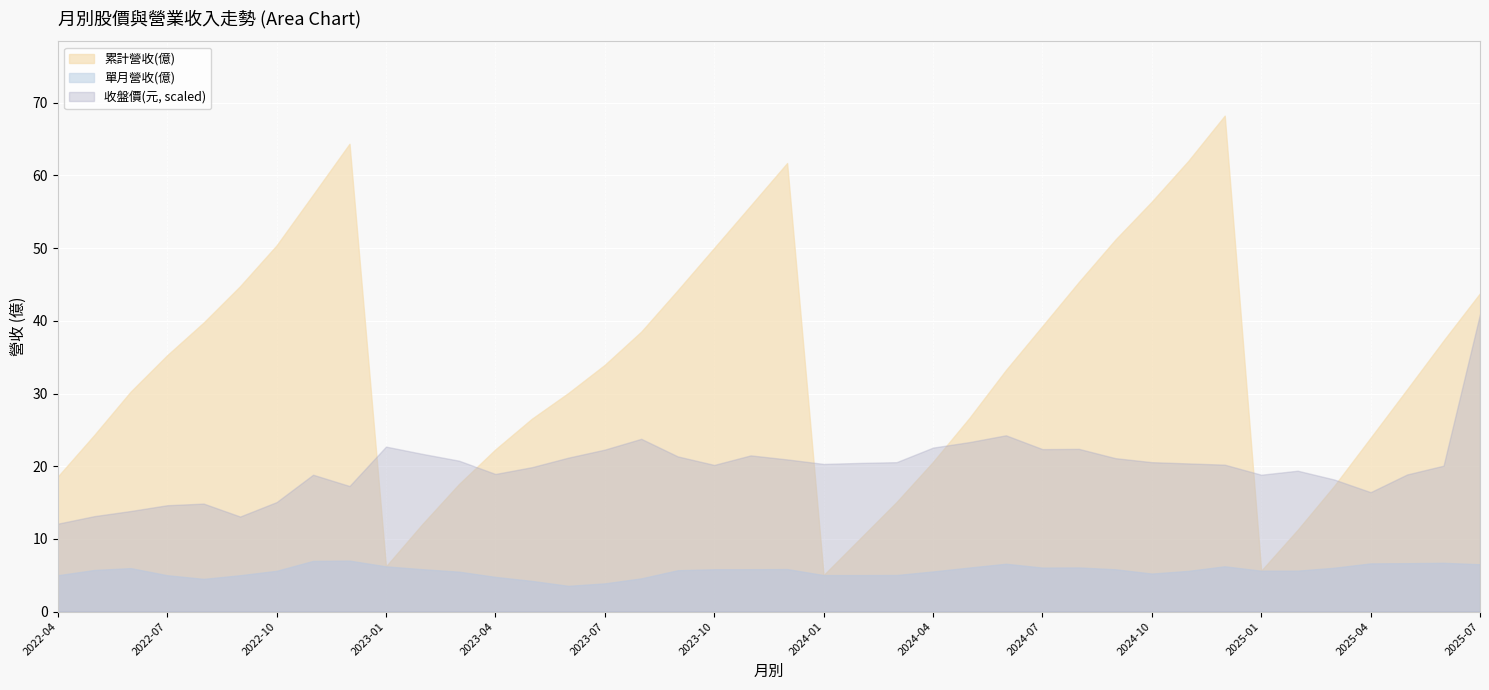

How many intersections are there between 收盤價(元, scaled) and 累計營收(億)?

6